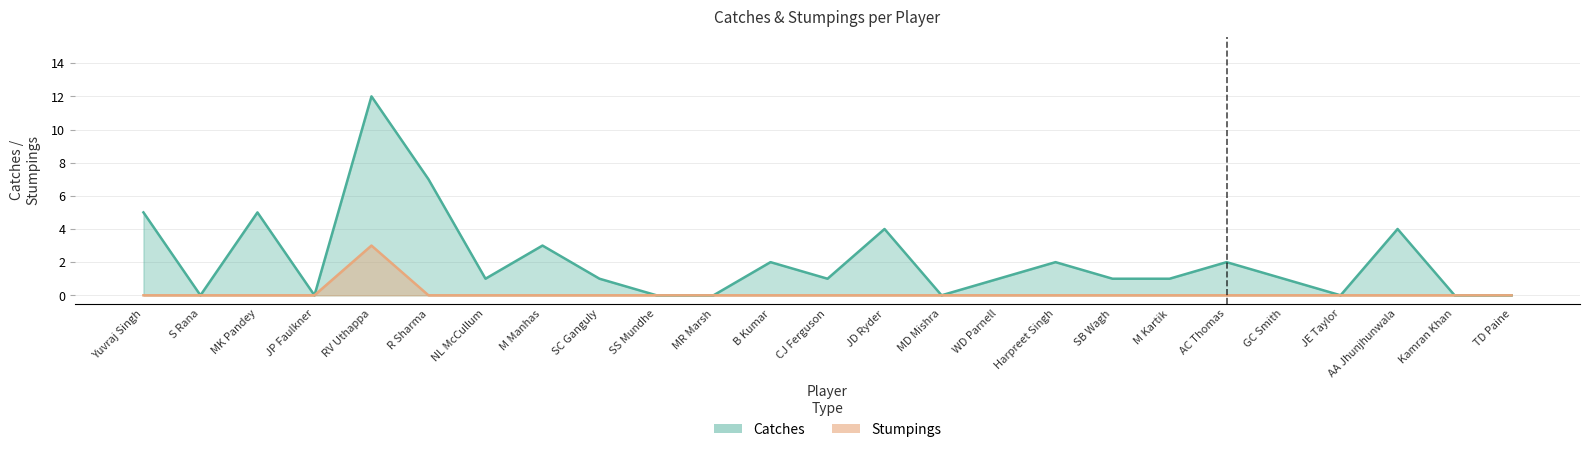

Which series changed the most between JP Faulkner and JE Taylor?

Catches